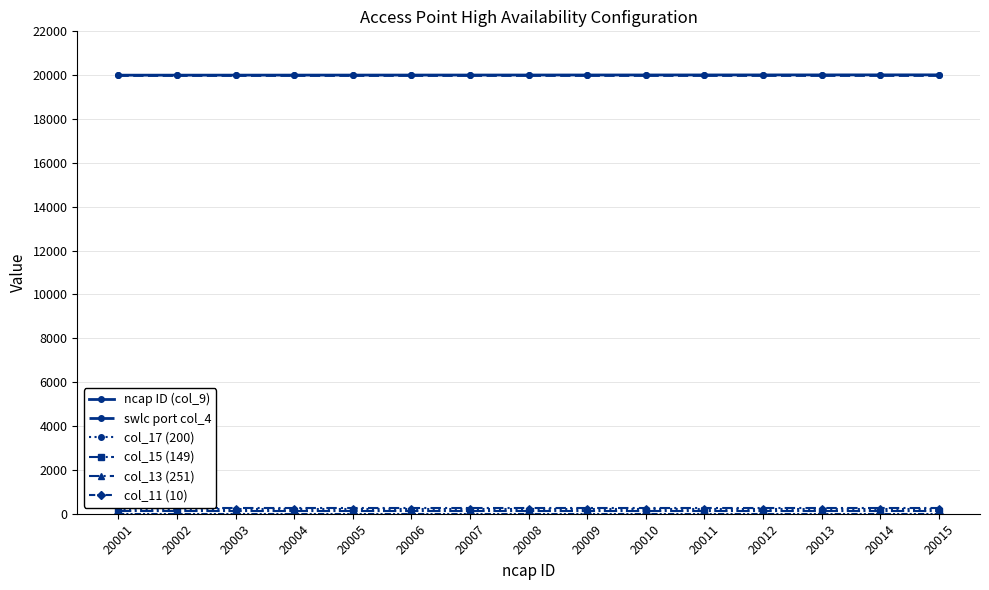

The value of swlc port col_4 at 20007 is 20001. True or false?

True